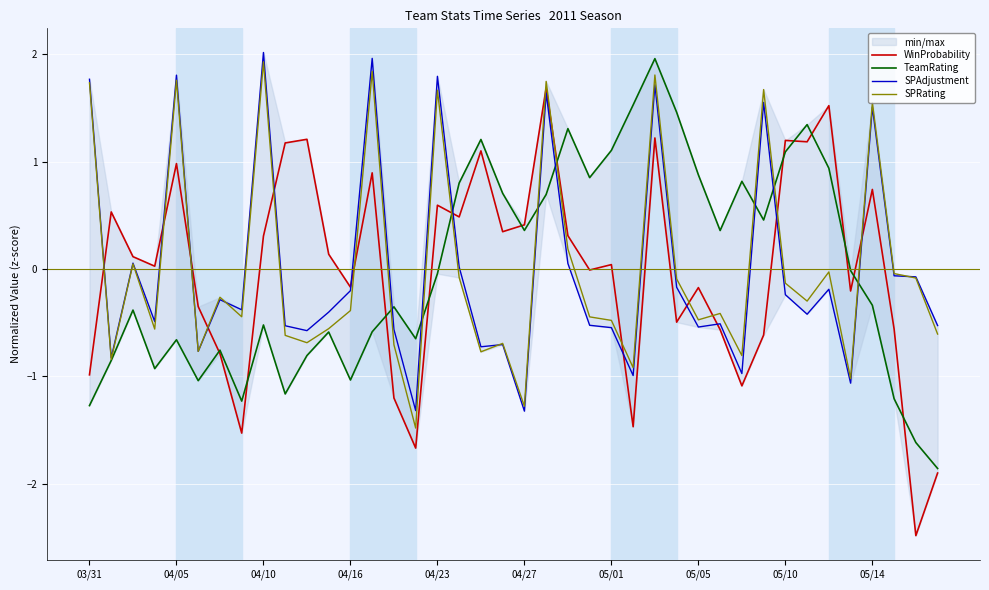

Between 29 and 35, which series saw the biggest shift?

SPRating